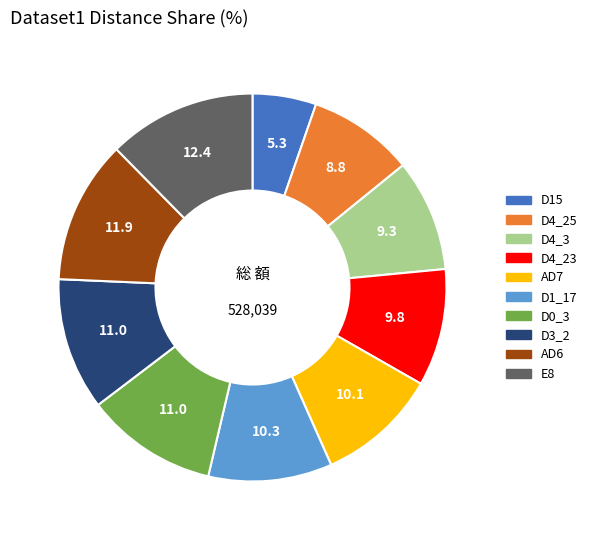

What is the ratio of the value at D0_3 to the value at D4_23?

1.1